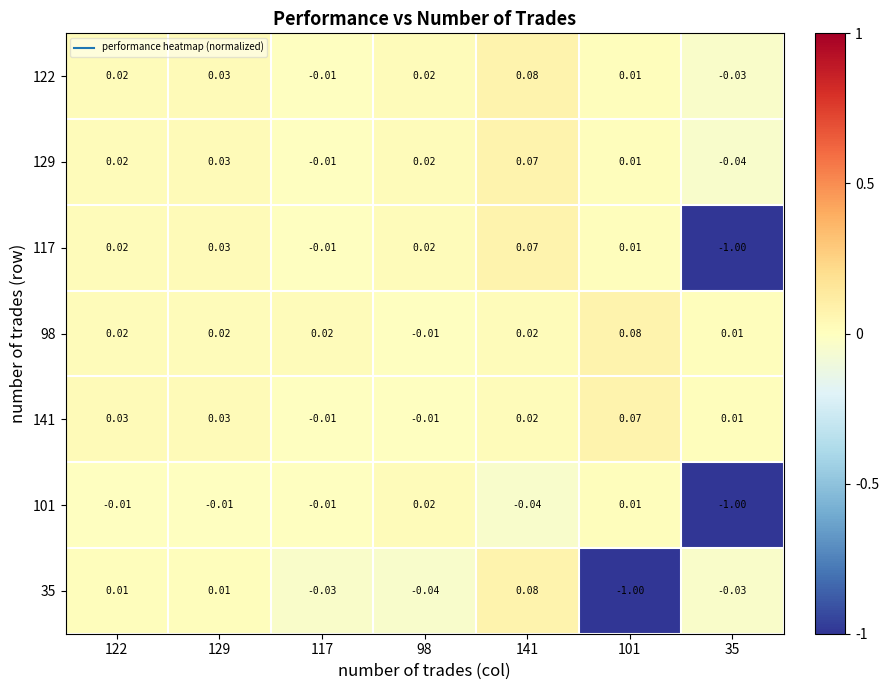

What is the difference between the highest and lowest values at 101?

1.1